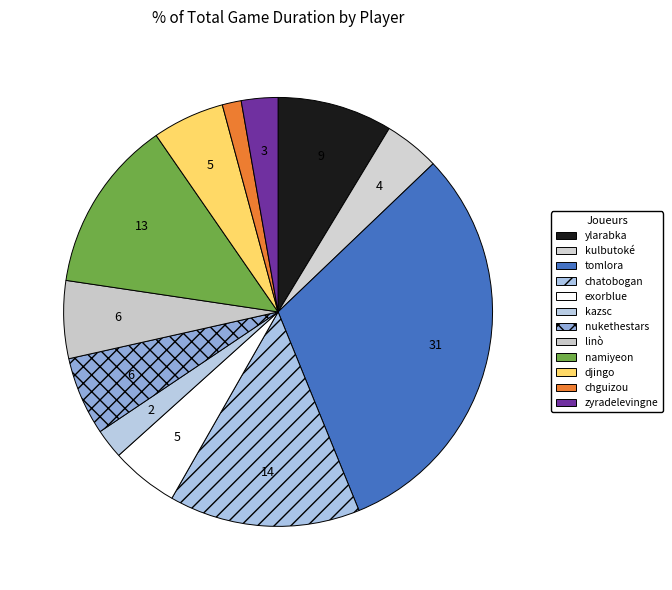

To the nearest percent, what portion does chatobogan represent?

14%